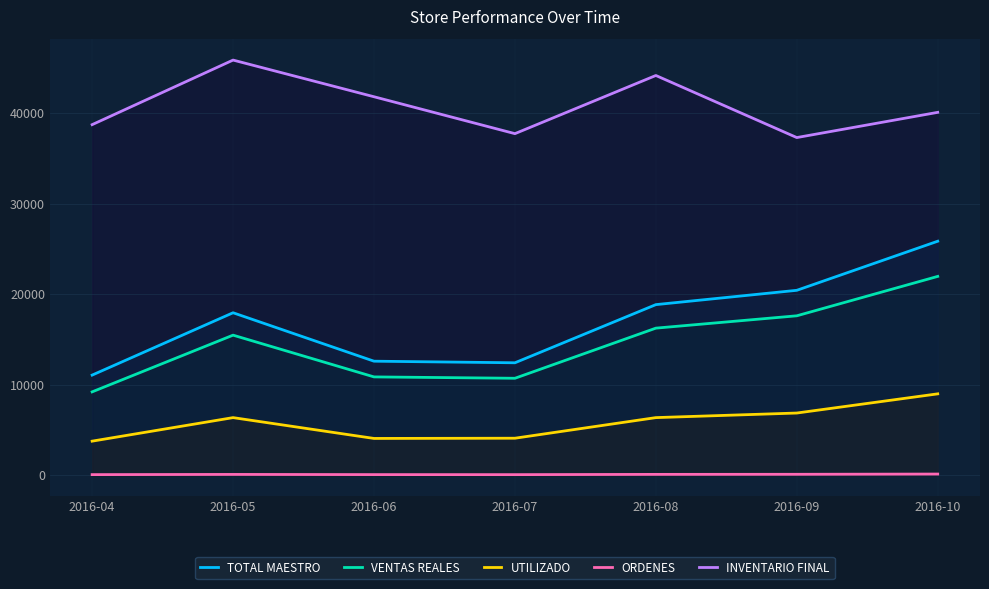

Rank the categories by TOTAL MAESTRO value from highest to lowest.

2016-10, 2016-09, 2016-08, 2016-05, 2016-06, 2016-07, 2016-04